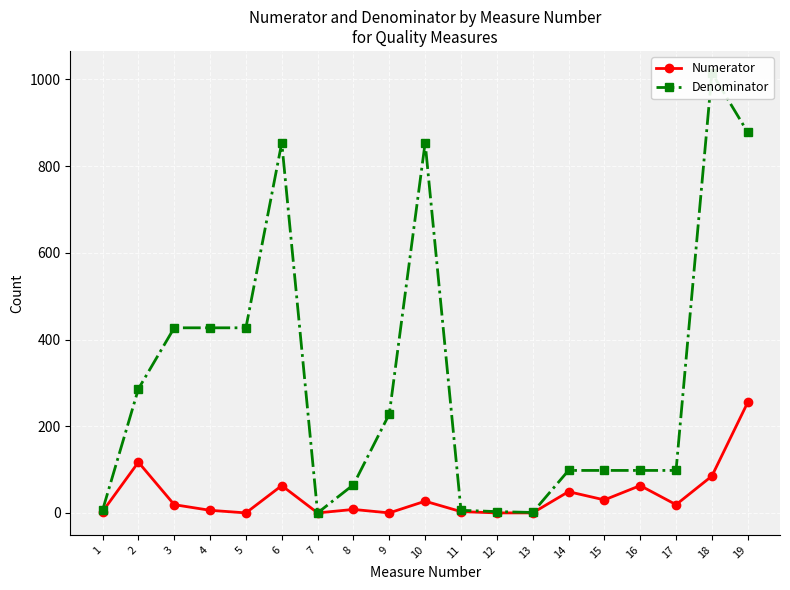

Where is Denominator nearest to the value 507?

3